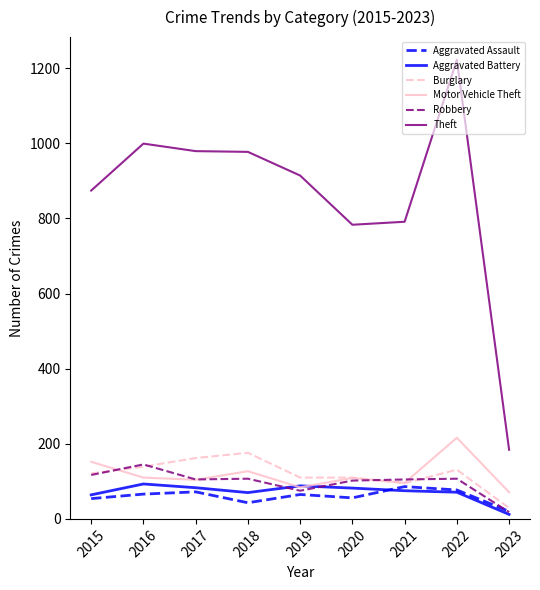

At which category is the sum across all series the highest?

2022